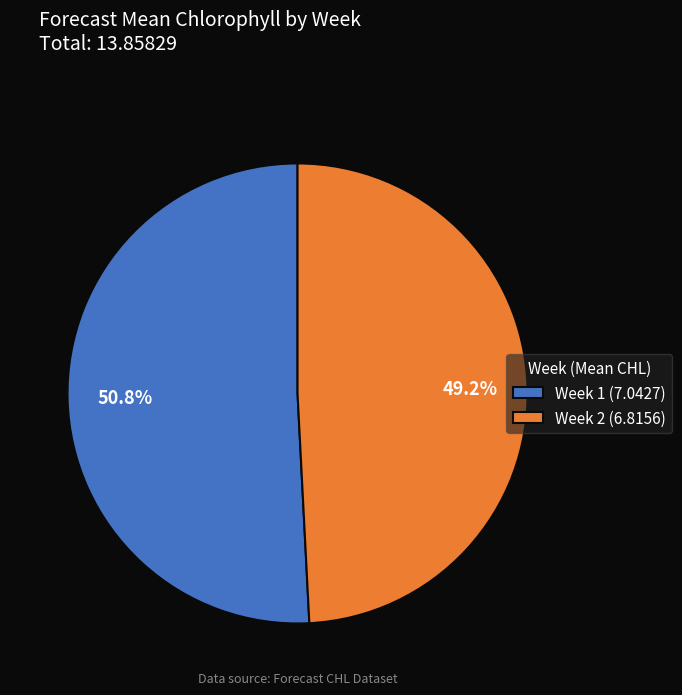

To the nearest percent, what percentage of the pie is Week 1?

51%